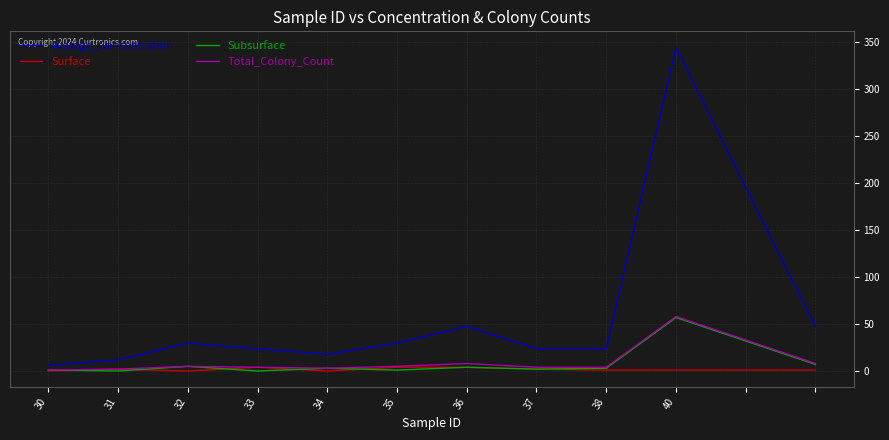

What is the maximum value shown in the chart?

344.4